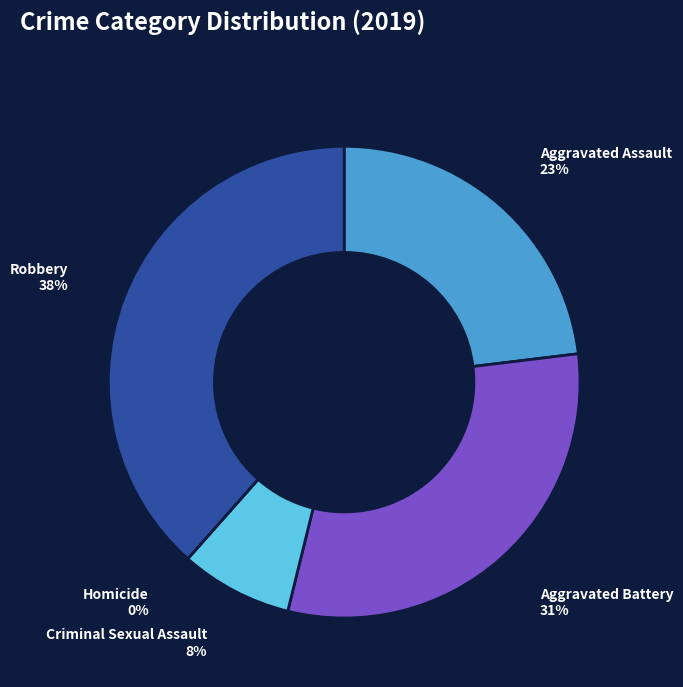

Rank the categories by value from lowest to highest.

Homicide, Criminal Sexual Assault, Aggravated Assault, Aggravated Battery, Robbery